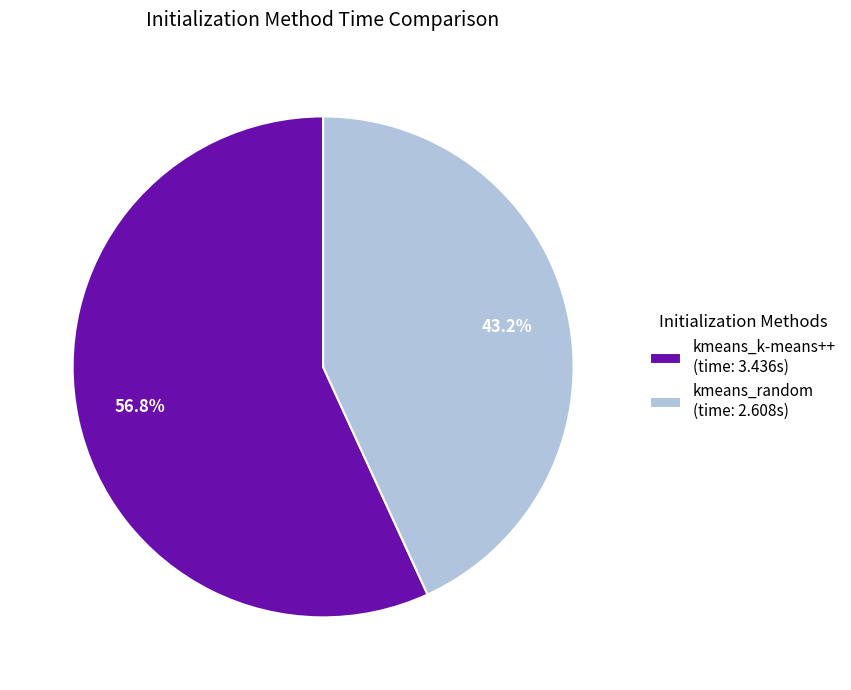

Is kmeans_k-means++ the majority of the pie?

Yes